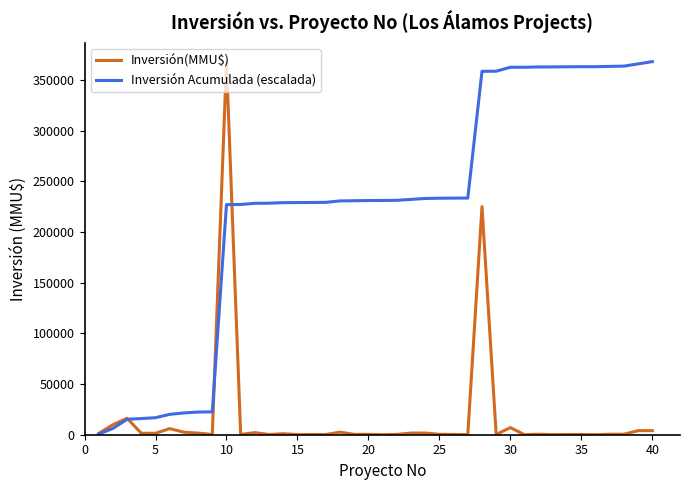

Which series has the largest total across all categories?

Inversión Acumulada (escalada)